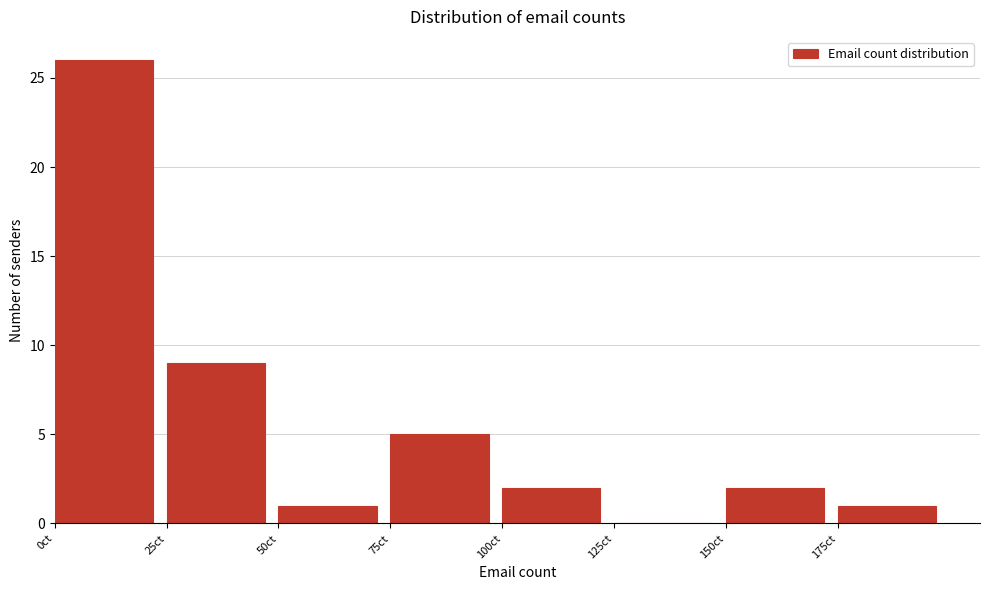

Reading left to right, list every bar in this chart as the range it spans on the x-axis followed by its height. The values are not printed on the chart, so give them approximately, as read against the axis.

0 to 25: 26
25 to 50: 9
50 to 75: 1
75 to 100: 5
100 to 125: 2
125 to 150: 0
150 to 175: 2
175 to 200: 1